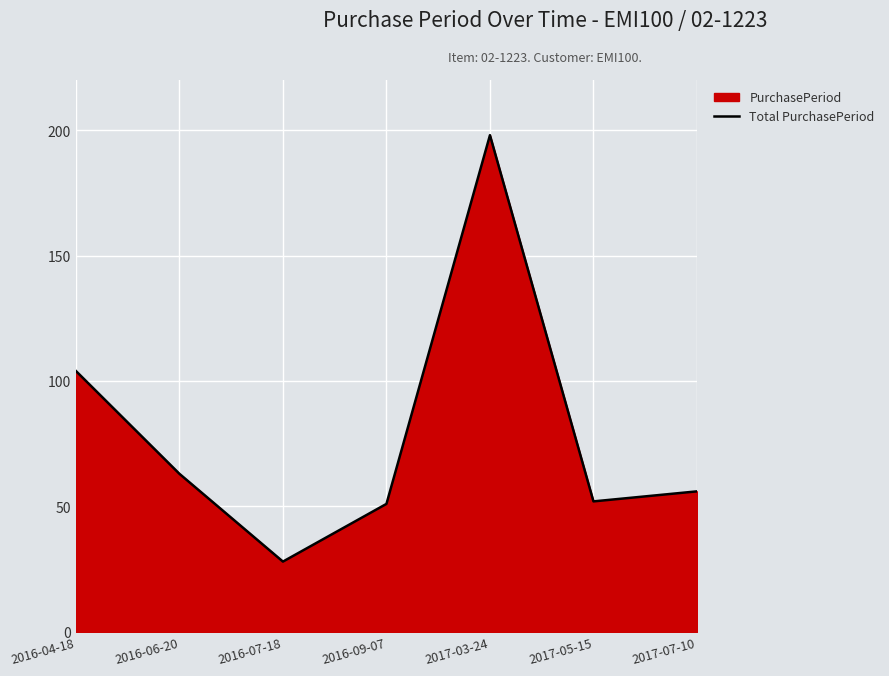

What is the sum of all values?

552